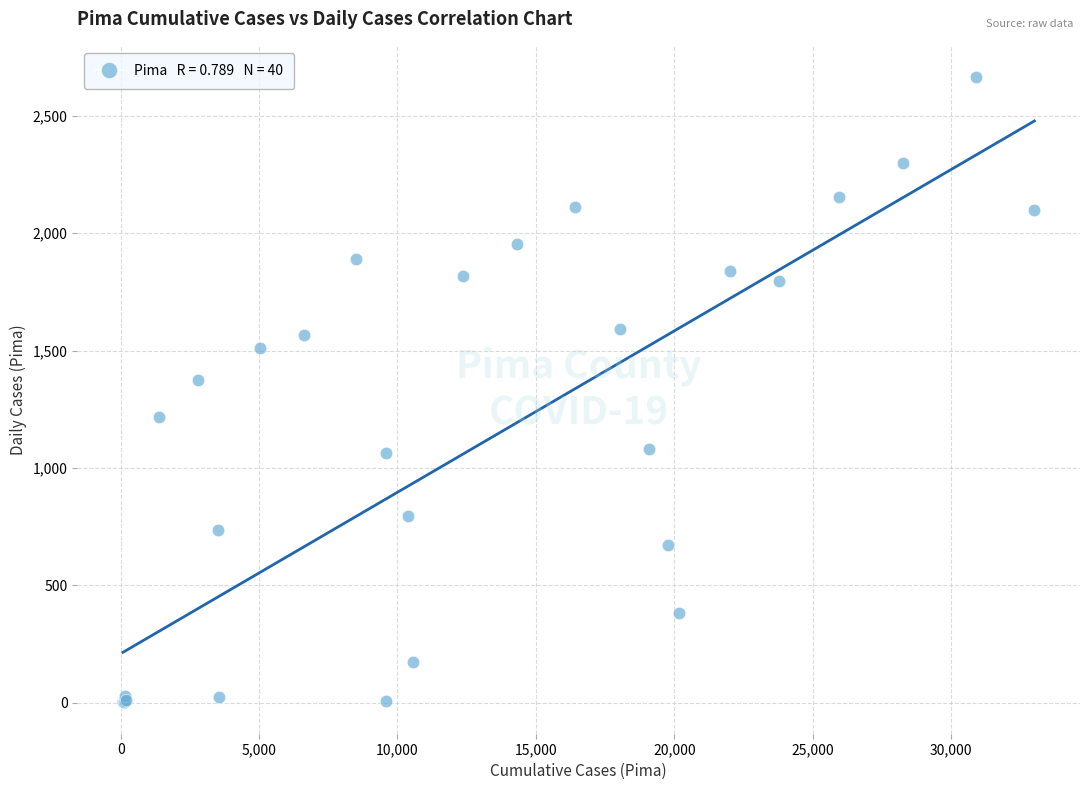

What Y value in the scatter plot is closest to 1333?

1376